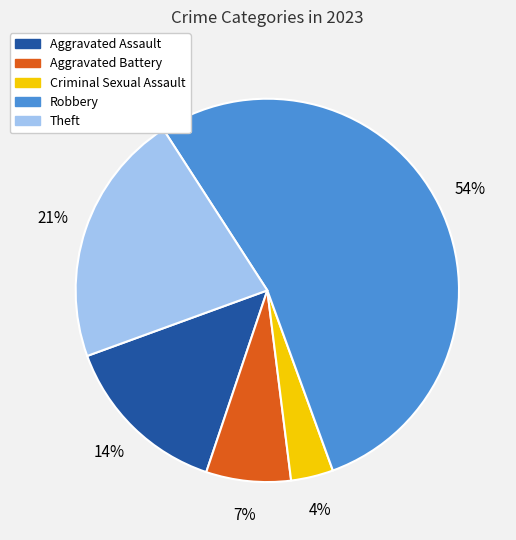

What is the majority slice?

Robbery